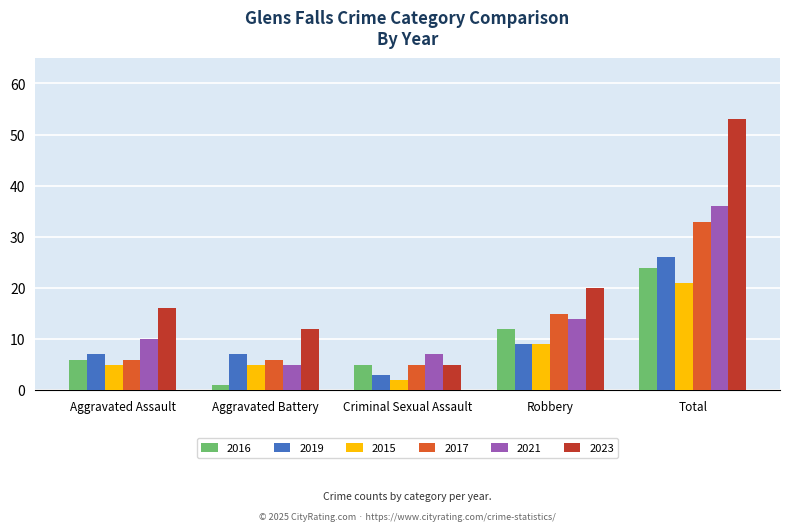

Which series has the largest range (max minus min)?

2023